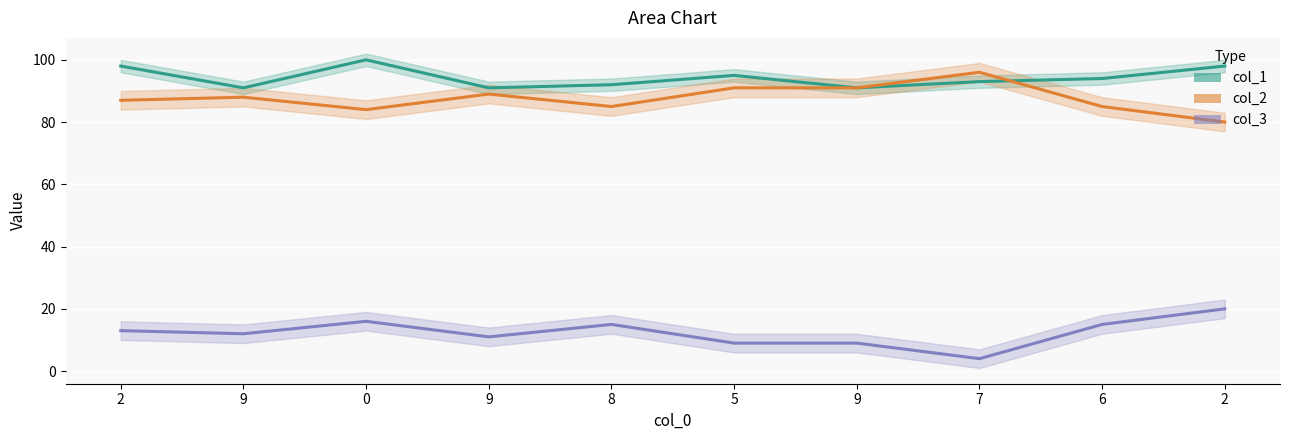

True or false: col_3 has more than 0 interior local peaks.

True